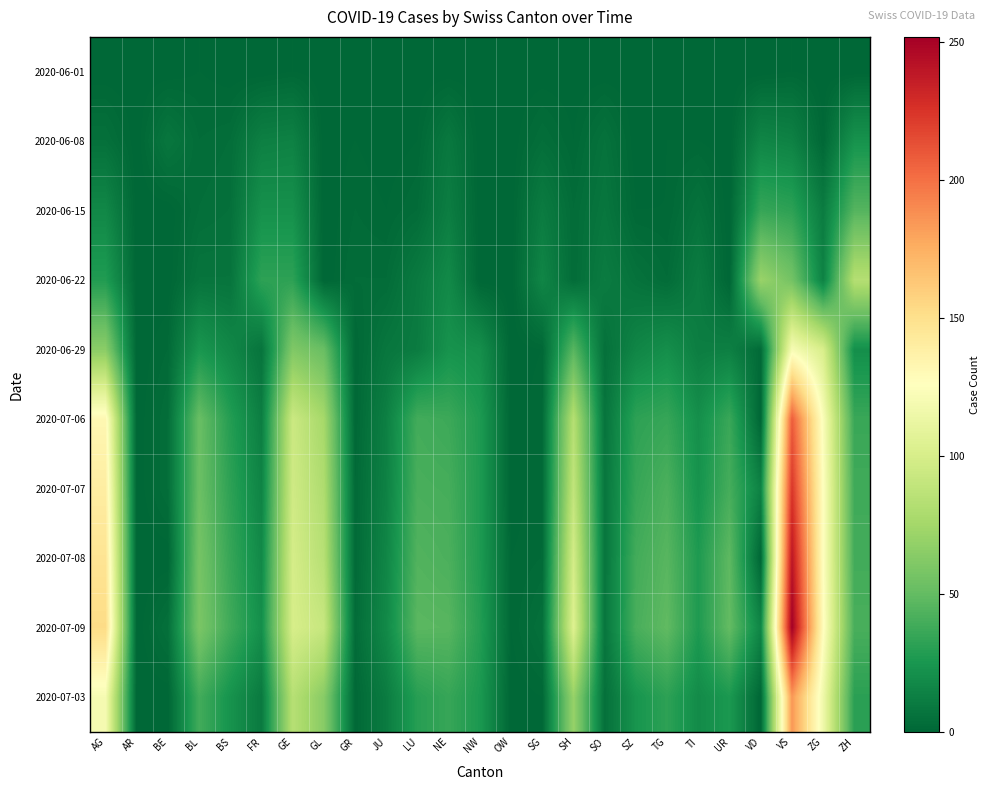

Reading left to right, transcribe all the data shown in this chart.

2020-06-01: AG=0	AR=0	BE=0	BL=1	BS=0	FR=0	GE=1	GL=0	GR=0	JU=0	LU=0	NE=0	NW=0	OW=0	SG=0	SH=0	SO=0	SZ=0	TG=0	TI=0	UR=0	VD=0	VS=1	ZG=0	ZH=0
2020-06-08: AG=5	AR=0	BE=8	BL=3	BS=4	FR=13	GE=14	GL=0	GR=1	JU=0	LU=1	NE=9	NW=0	OW=0	SG=4	SH=1	SO=6	SZ=0	TG=1	TI=1	UR=0	VD=16	VS=14	ZG=1	ZH=23
2020-06-15: AG=17	AR=0	BE=0	BL=4	BS=5	FR=22	GE=22	GL=0	GR=2	JU=1	LU=3	NE=12	NW=0	OW=0	SG=11	SH=3	SO=8	SZ=1	TG=1	TI=6	UR=0	VD=35	VS=32	ZG=11	ZH=45
2020-06-22: AG=28	AR=0	BE=0	BL=7	BS=7	FR=32	GE=32	GL=0	GR=3	JU=3	LU=10	NE=18	NW=0	OW=0	SG=16	SH=3	SO=11	SZ=6	TG=3	TI=11	UR=0	VD=71	VS=56	ZG=14	ZH=83
2020-06-29: AG=65	AR=0	BE=2	BL=25	BS=17	FR=7	GE=61	GL=52	GR=1	JU=8	LU=11	NE=23	NW=21	OW=0	SG=1	SH=46	SO=5	SZ=16	TG=21	TI=12	UR=13	VD=2	VS=121	ZG=101	ZH=21
2020-07-06: AG=132	AR=0	BE=4	BL=52	BS=29	FR=12	GE=94	GL=76	GR=1	JU=13	LU=39	NE=37	NW=27	OW=0	SG=2	SH=83	SO=7	SZ=32	TG=35	TI=21	UR=36	VD=0	VS=208	ZG=123	ZH=36
2020-07-07: AG=140	AR=0	BE=4	BL=53	BS=32	FR=15	GE=96	GL=80	GR=2	JU=14	LU=41	NE=40	NW=27	OW=0	SG=2	SH=89	SO=8	SZ=35	TG=42	TI=23	UR=40	VD=14	VS=224	ZG=126	ZH=38
2020-07-08: AG=147	AR=0	BE=0	BL=57	BS=35	FR=18	GE=99	GL=84	GR=2	JU=16	LU=44	NE=42	NW=27	OW=1	SG=2	SH=98	SO=8	SZ=39	TG=46	TI=27	UR=48	VD=0	VS=240	ZG=126	ZH=39
2020-07-09: AG=153	AR=0	BE=5	BL=59	BS=38	FR=21	GE=100	GL=92	GR=3	JU=18	LU=47	NE=46	NW=29	OW=1	SG=5	SH=104	SO=8	SZ=41	TG=49	TI=27	UR=50	VD=16	VS=252	ZG=128	ZH=41
2020-07-03: AG=120	AR=0	BE=0	BL=39	BS=23	FR=10	GE=84	GL=64	GR=1	JU=11	LU=30	NE=35	NW=26	OW=0	SG=1	SH=70	SO=5	SZ=24	TG=32	TI=19	UR=26	VD=0	VS=185	ZG=116	ZH=31